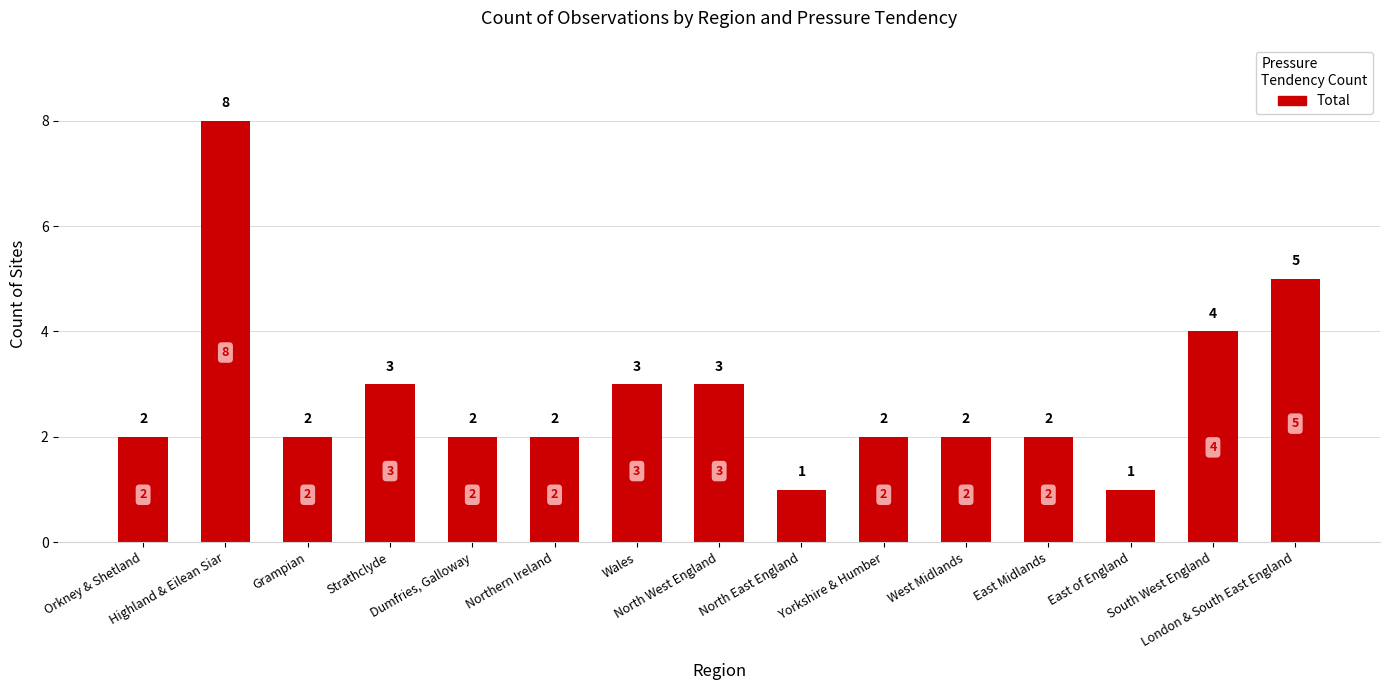

Reading left to right, extract all data points from this chart.

2	8	2	3	2	2	3	3	1	2	2	2	1	4	5